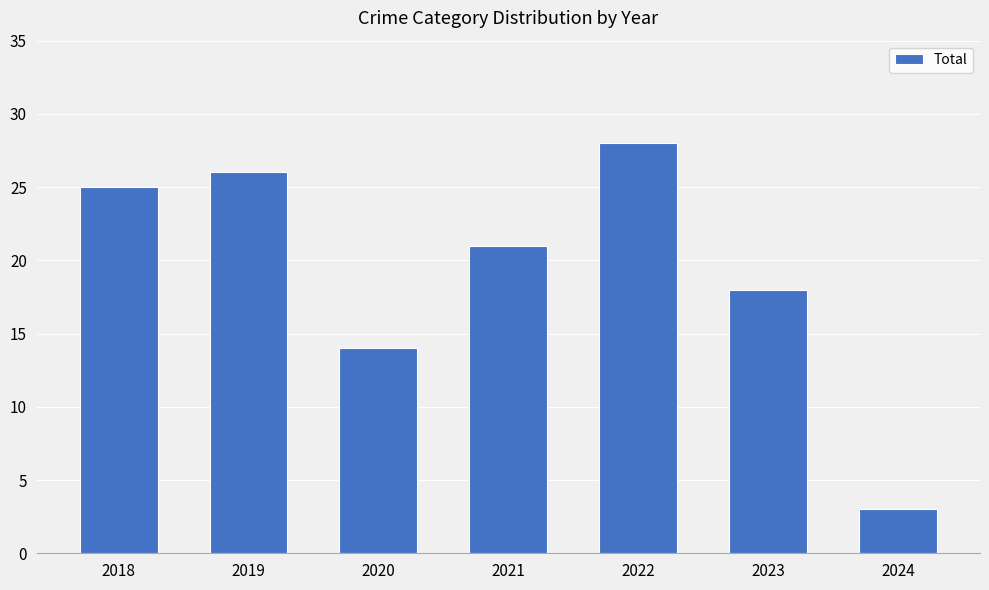

Which label corresponds to the largest value in the chart?

2022